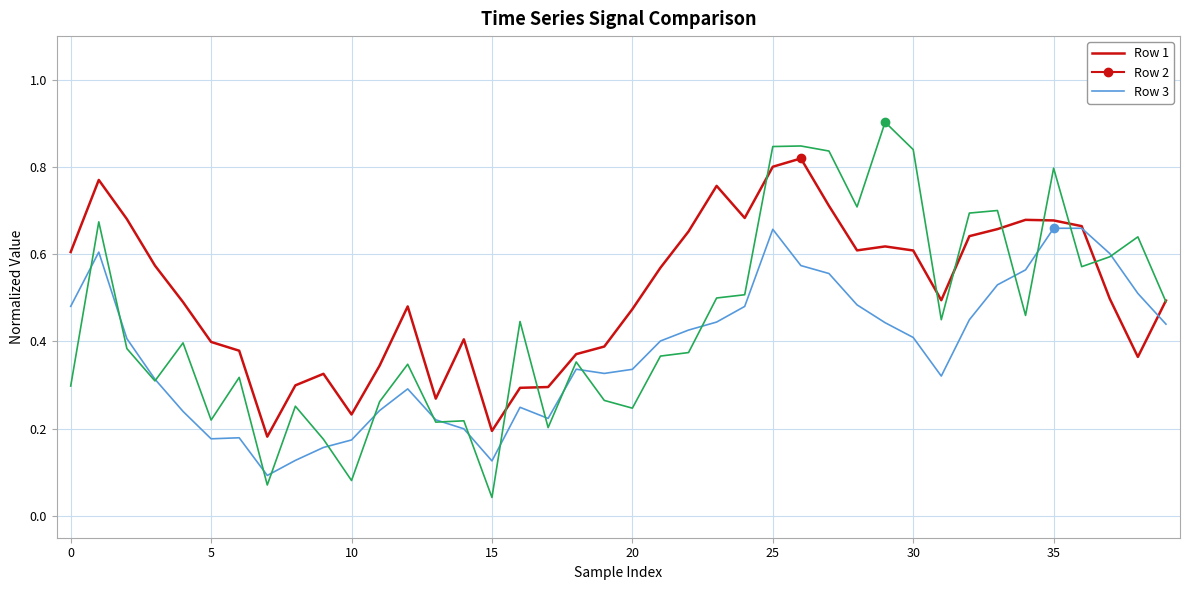

Which series has the widest spread of values?

Row 3